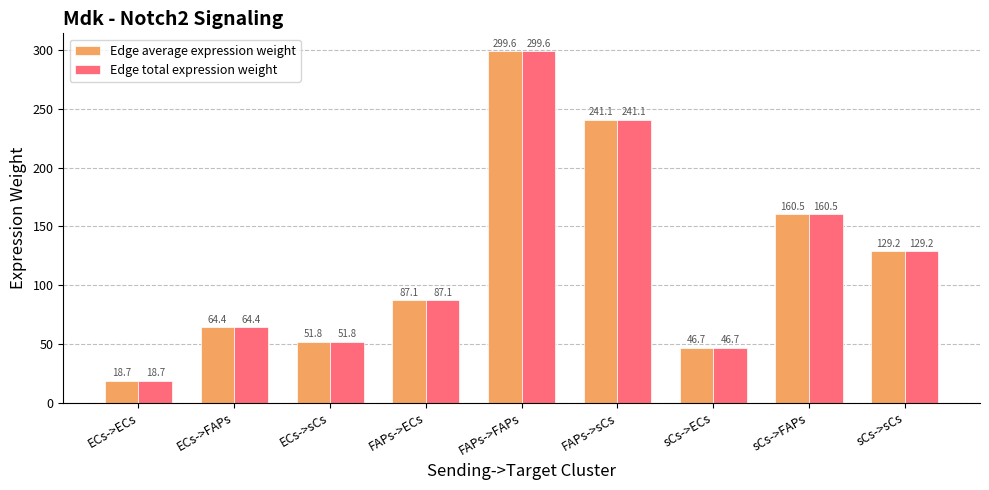

What is the sum of the Edge average expression weight values at ECs->ECs and sCs->ECs?

65.4